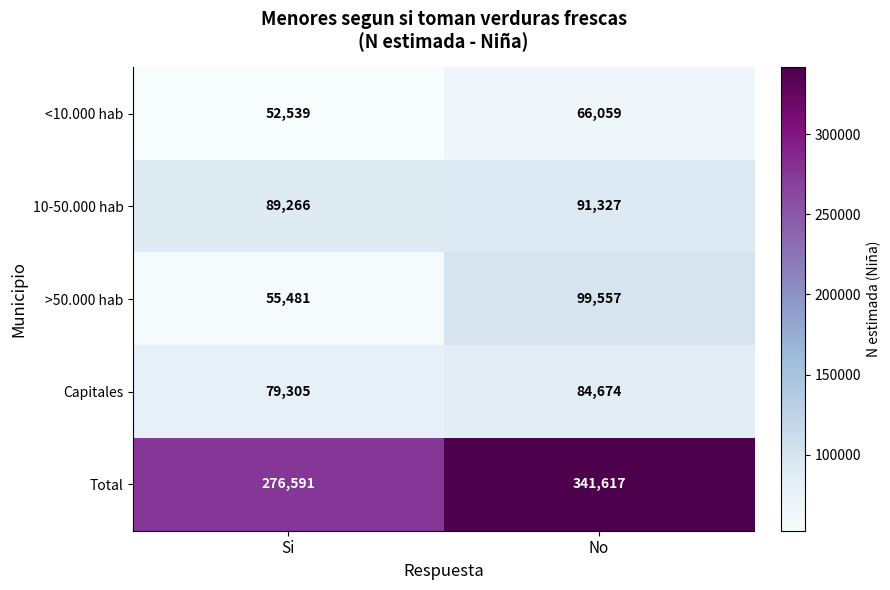

What is the sum of the Total values at Si and No?

618208